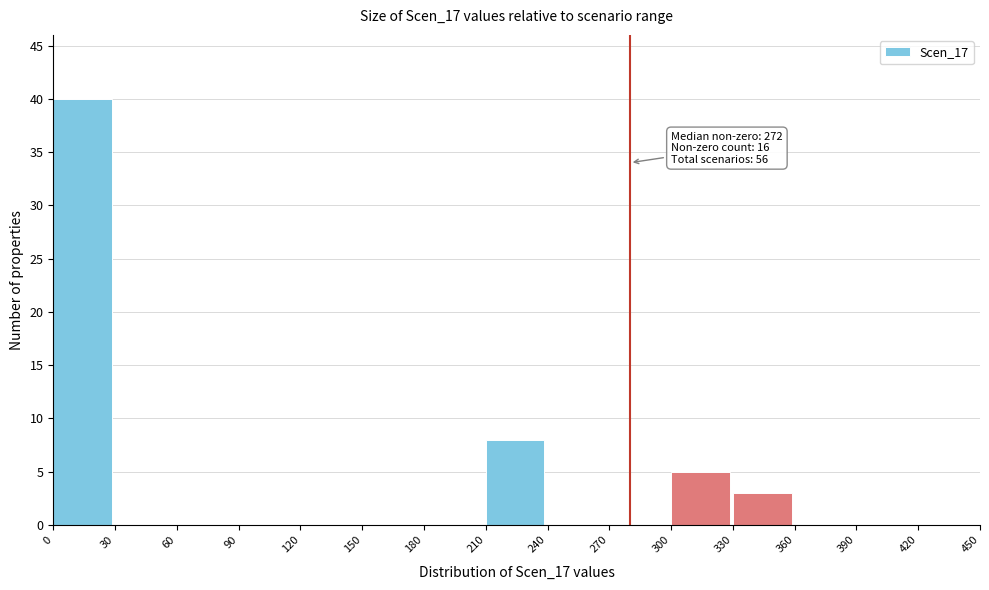

Over which range of the x-axis is the bar tallest?

0 to 30